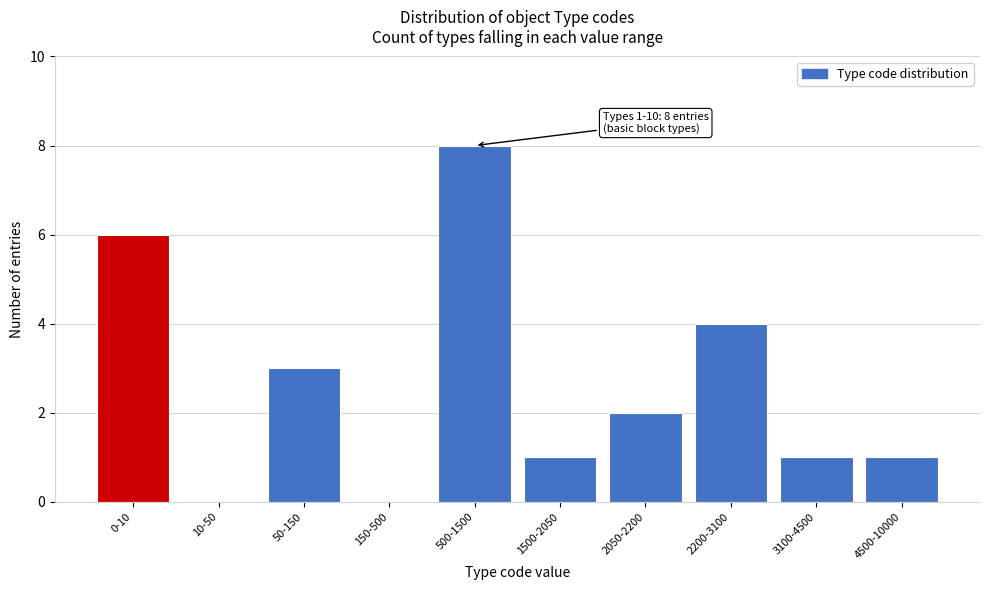

Reading right to left, list all the values displayed in this chart.

4500-10000=1	3100-4500=1	2200-3100=4	2050-2200=2	1500-2050=1	500-1500=8	150-500=0	50-150=3	10-50=0	0-10=6